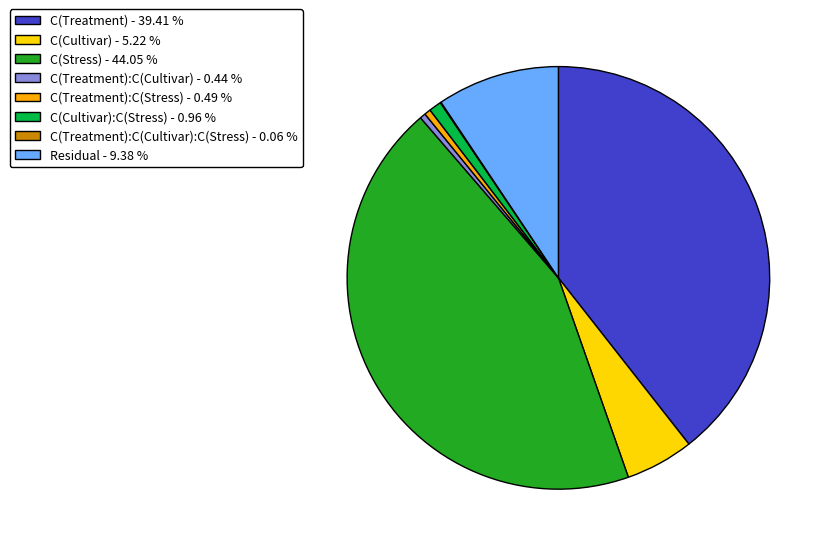

Is there any slice that represents more than half of the pie?

No